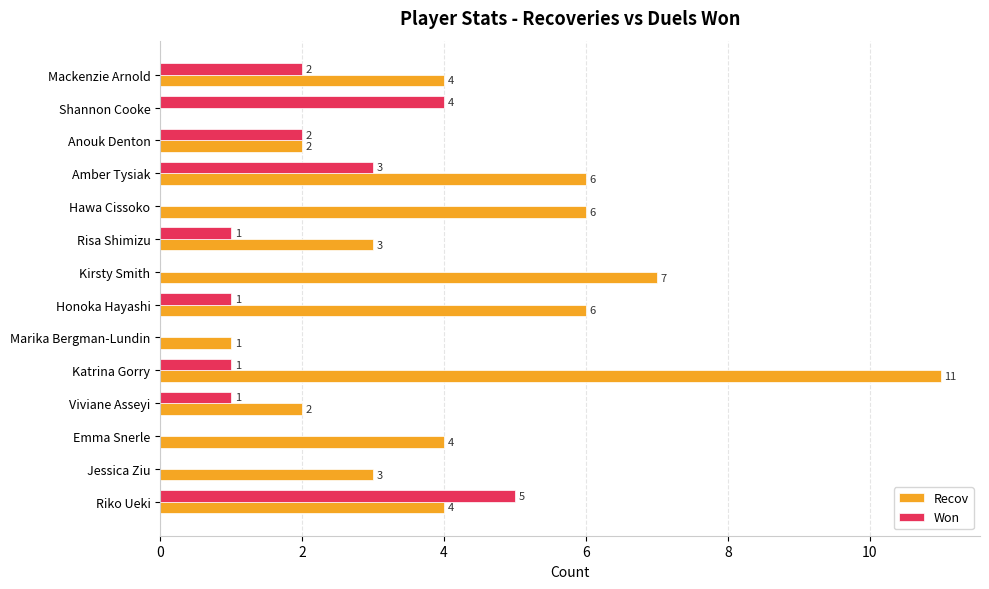

What is the maximum value shown in the chart?

11